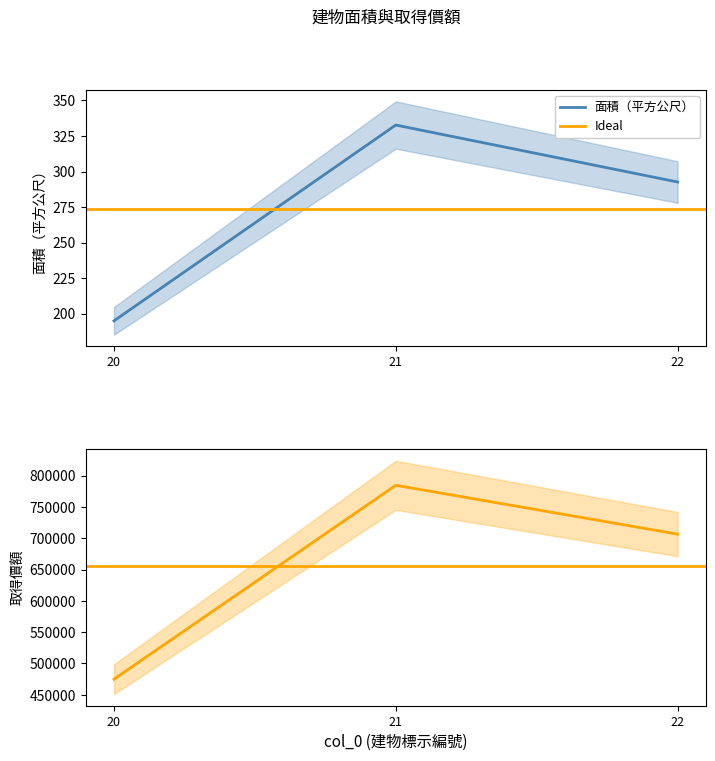

Which series changed the most between 20 and 22?

取得價額